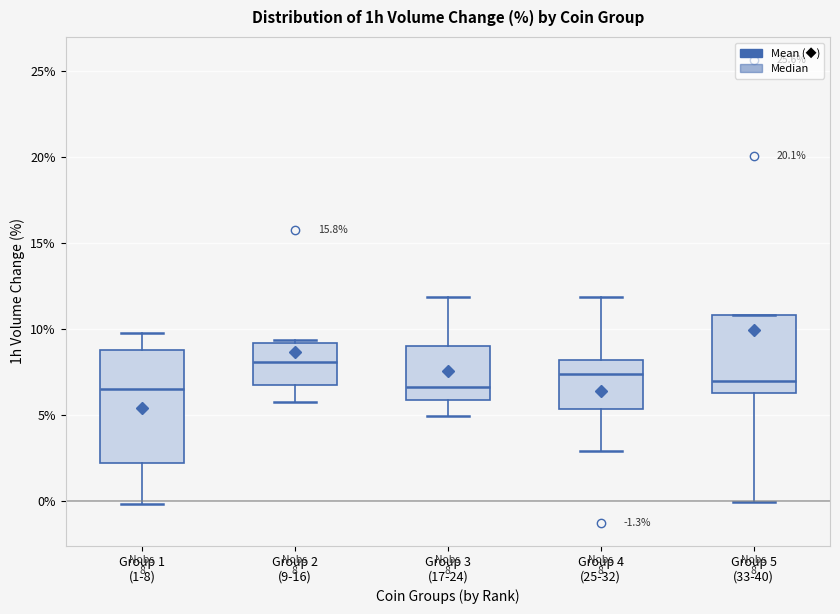

Which box's median line is the highest?

Group 2 (9-16)